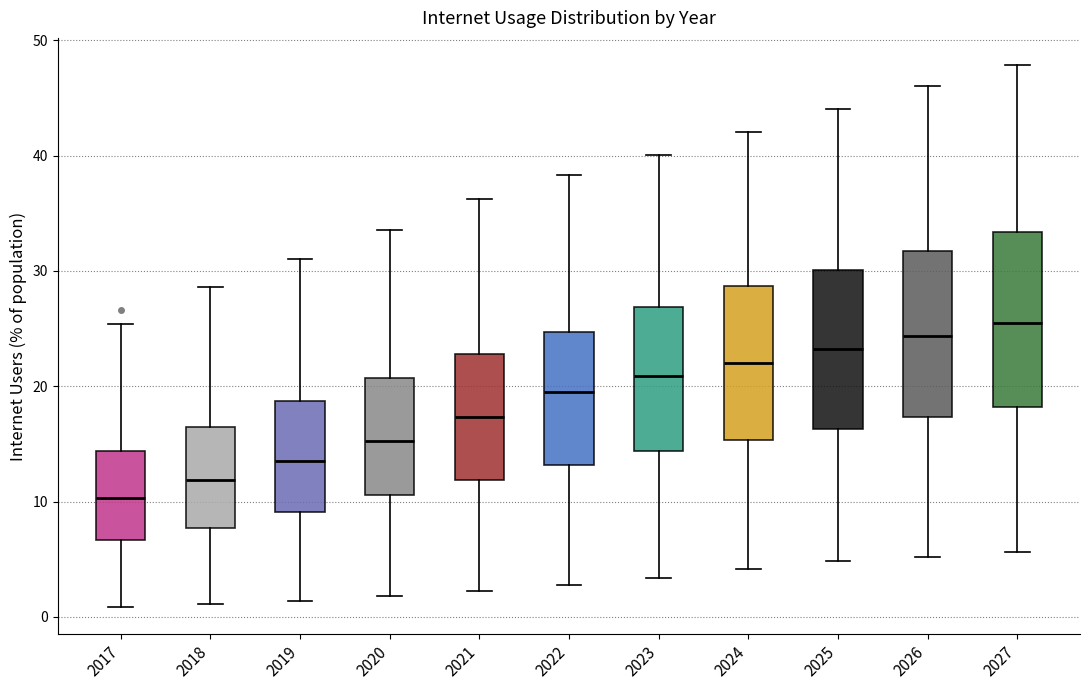

Where does the lower whisker of the box at x = 2018 end on the y-axis? The values are not printed on the chart, so give them approximately, as read against the axis.

1